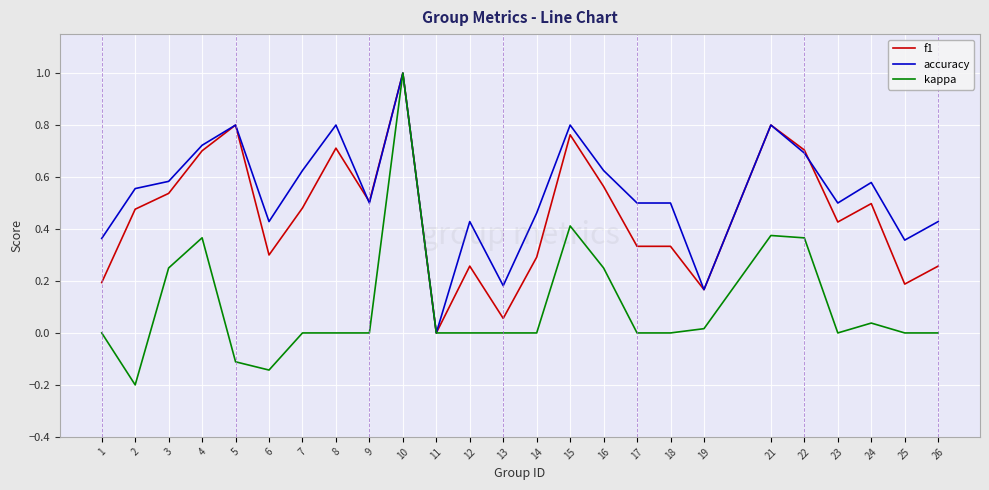

At 14, list the series in order from smallest to largest.

kappa, f1, accuracy